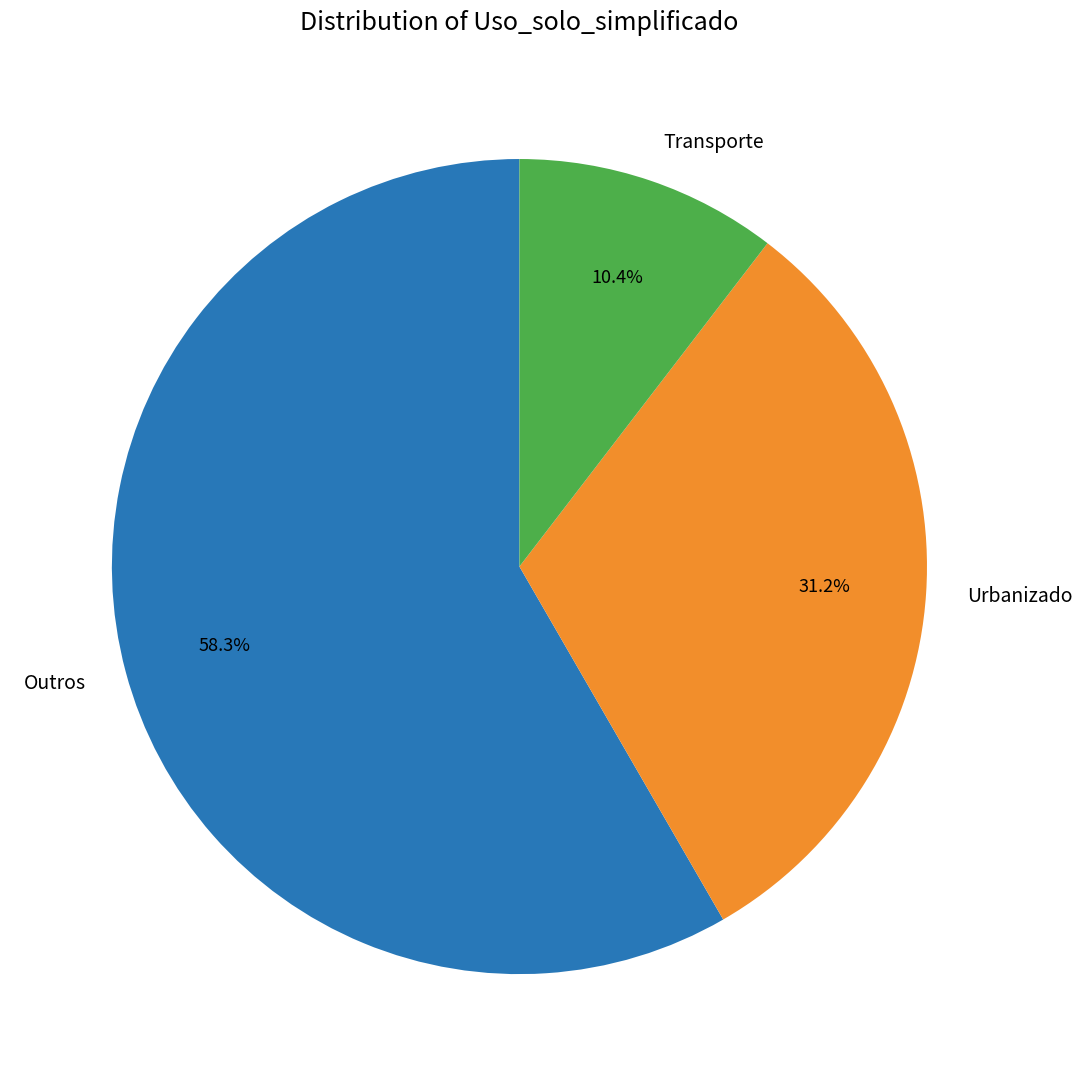

Which category accounts for the majority?

Outros